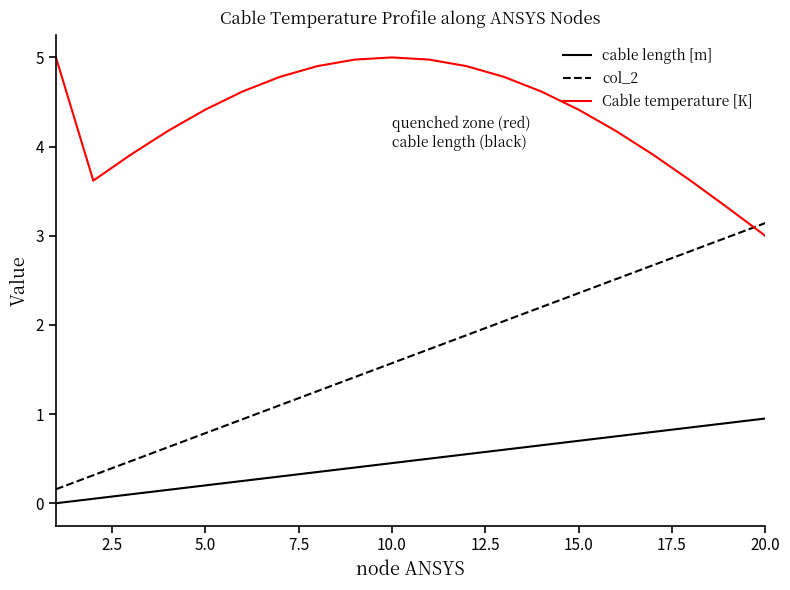

Which series has the largest range (max minus min)?

col_2